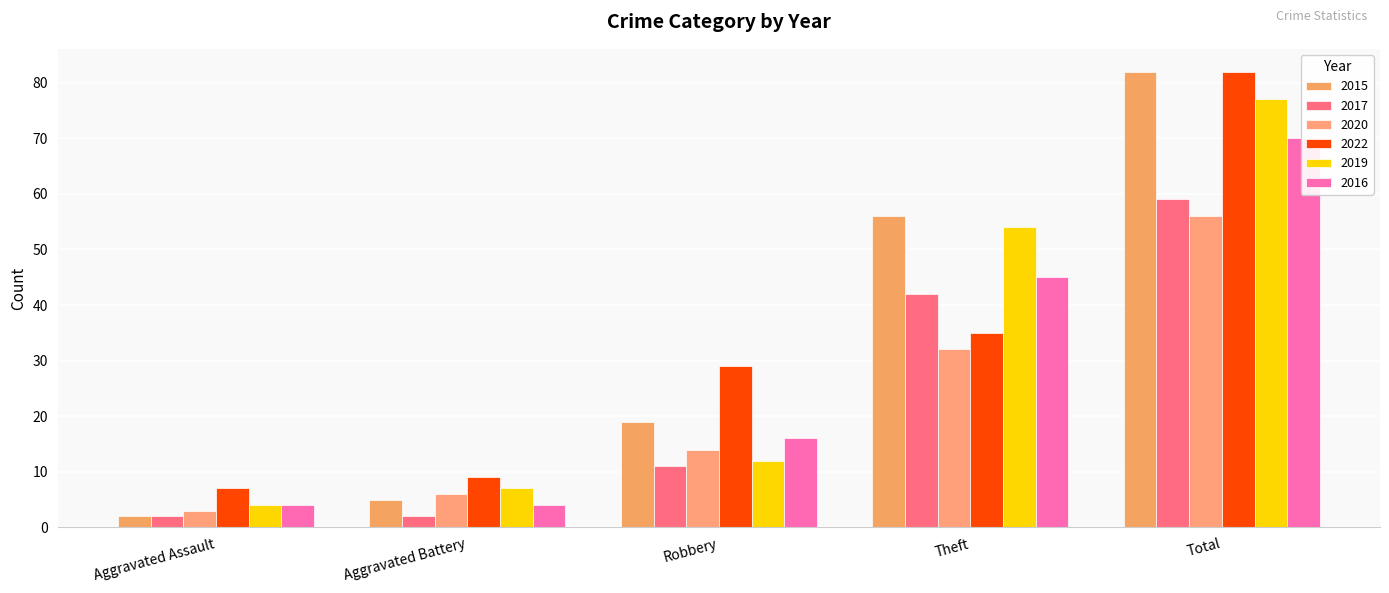

At which category does the chart reach its peak across all series?

Total